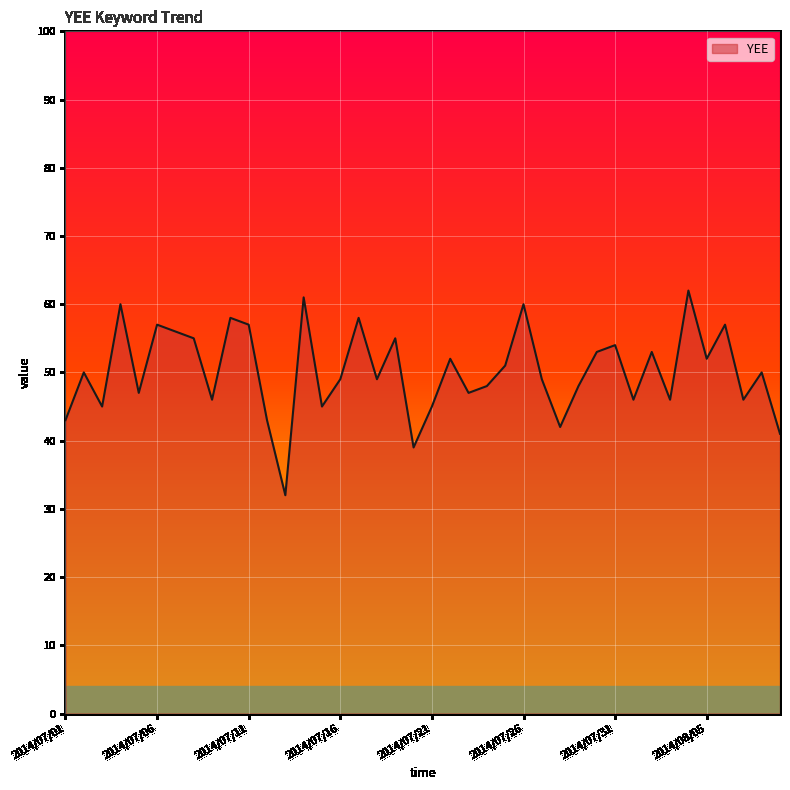

What is the difference between the maximum and minimum values?

30